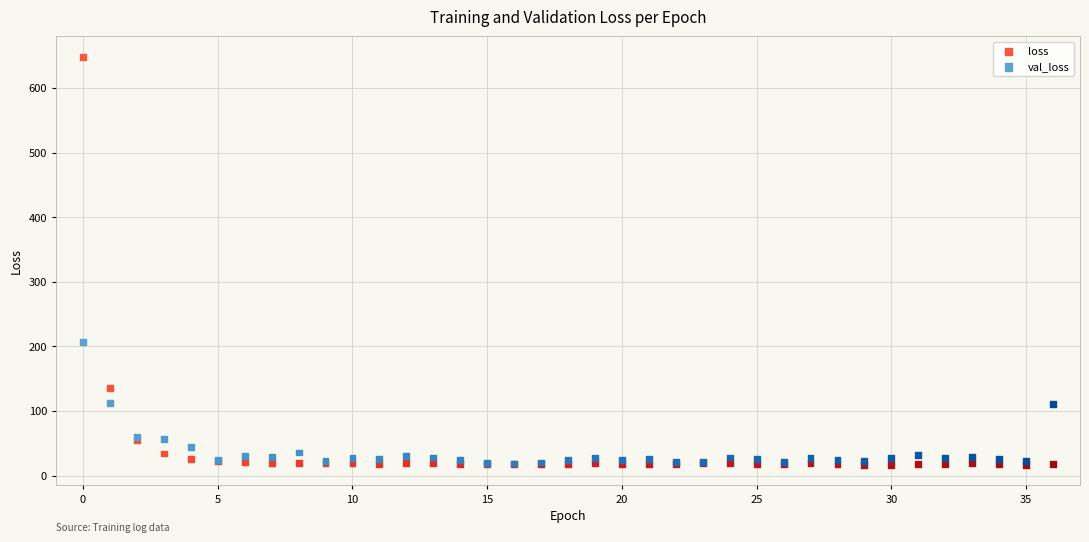

In the loss series, what Y value is closest to 332?

135.3